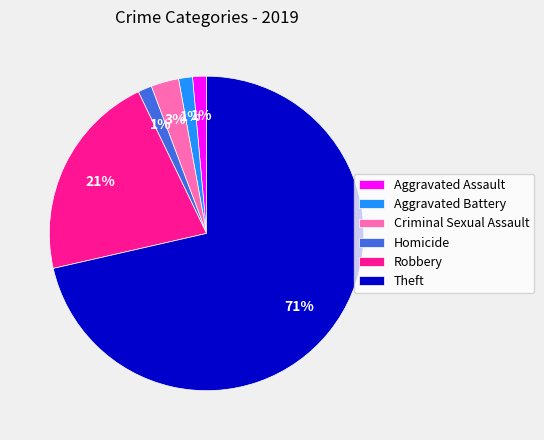

Is there a majority slice in this chart?

Yes